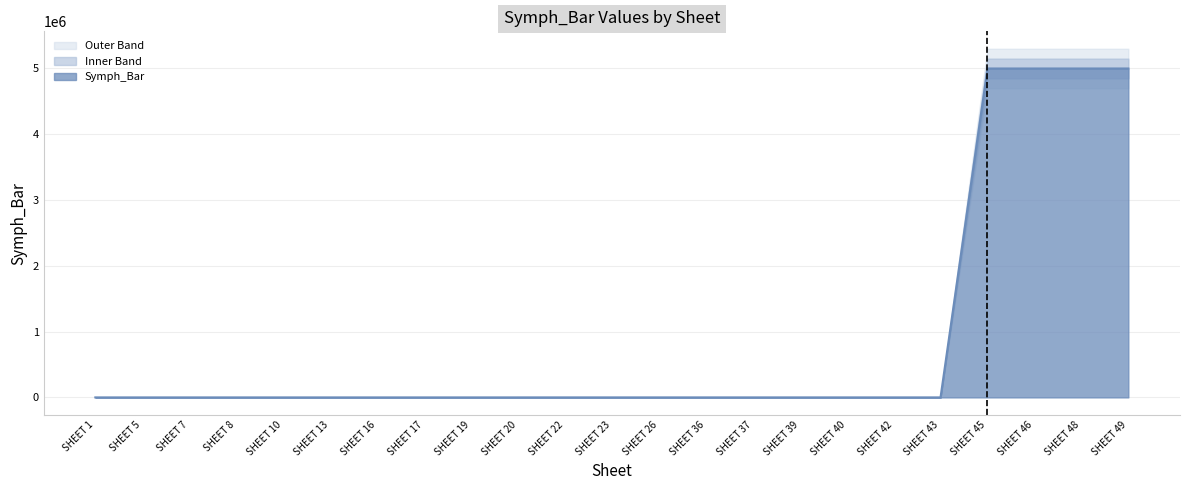

True or false: there are more than 0 points higher than both neighbors.

False